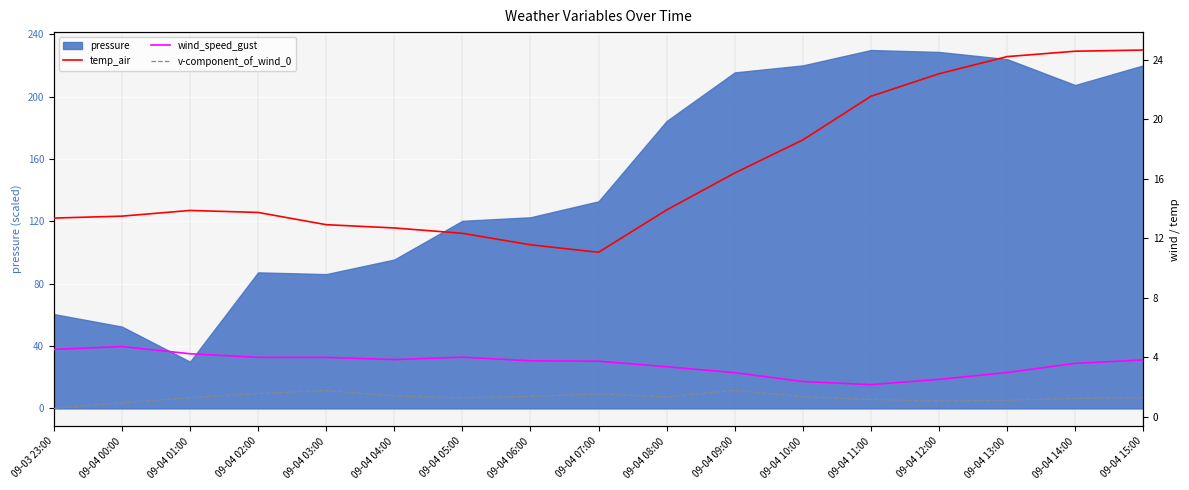

What is the difference between the highest and lowest values at 09-04 10:00?

17.3